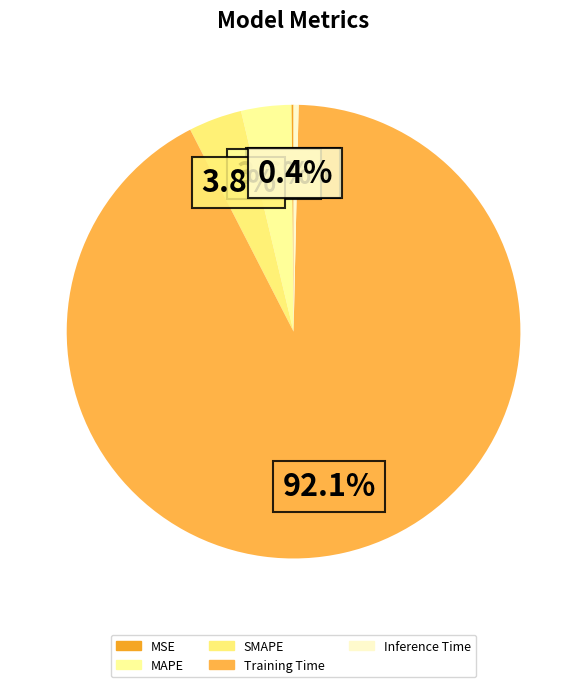

The Inference Time slice represents 0% of the pie. True or false?

True